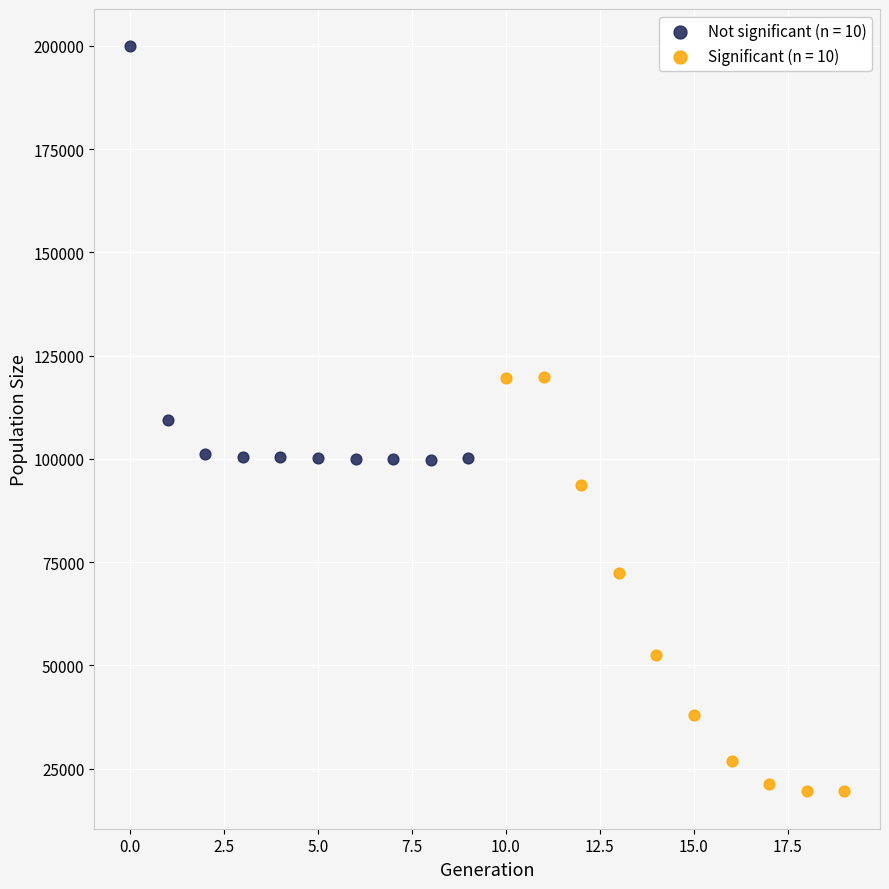

Which series reaches the minimum Y coordinate?

Significant (n = 10)